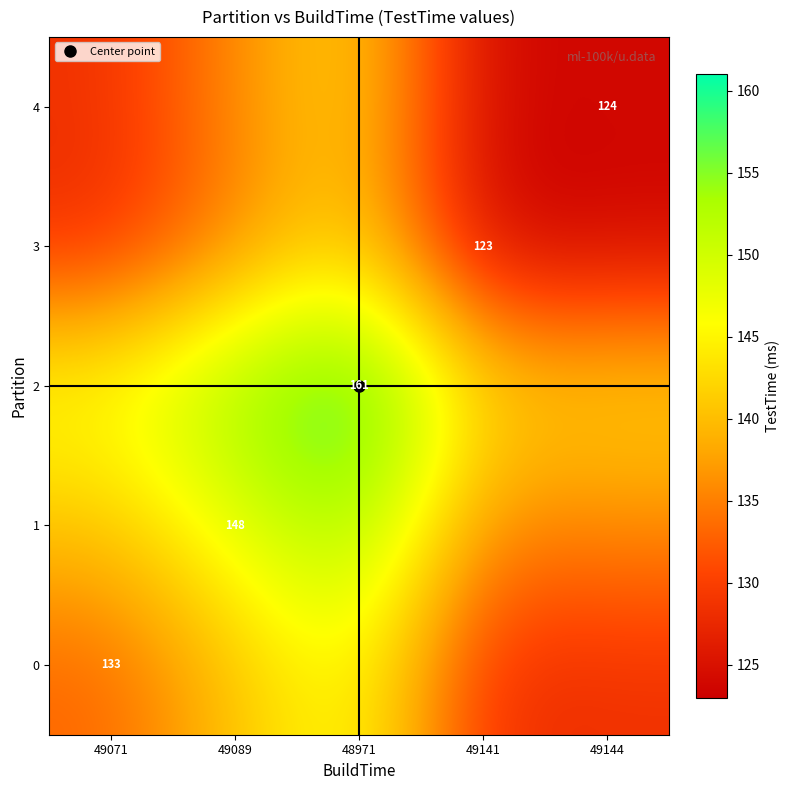

Count the number of categories in the chart.

5